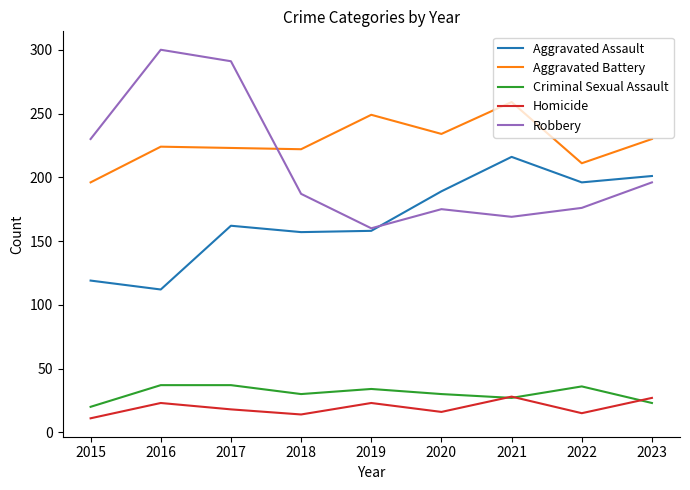

True or false: Aggravated Assault has a value of 162 at 2017.

True